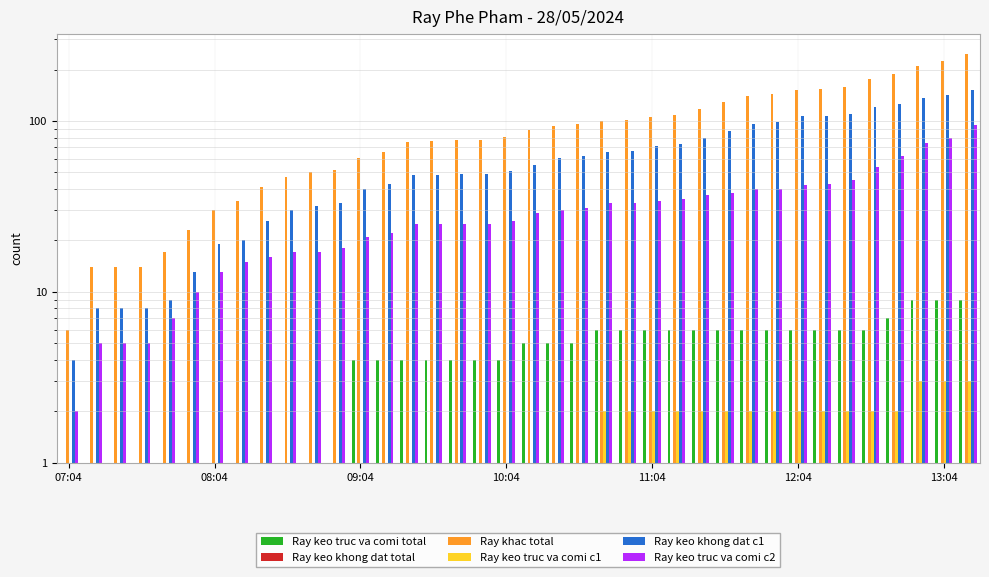

Which series has the largest total across all categories?

Ray khac total